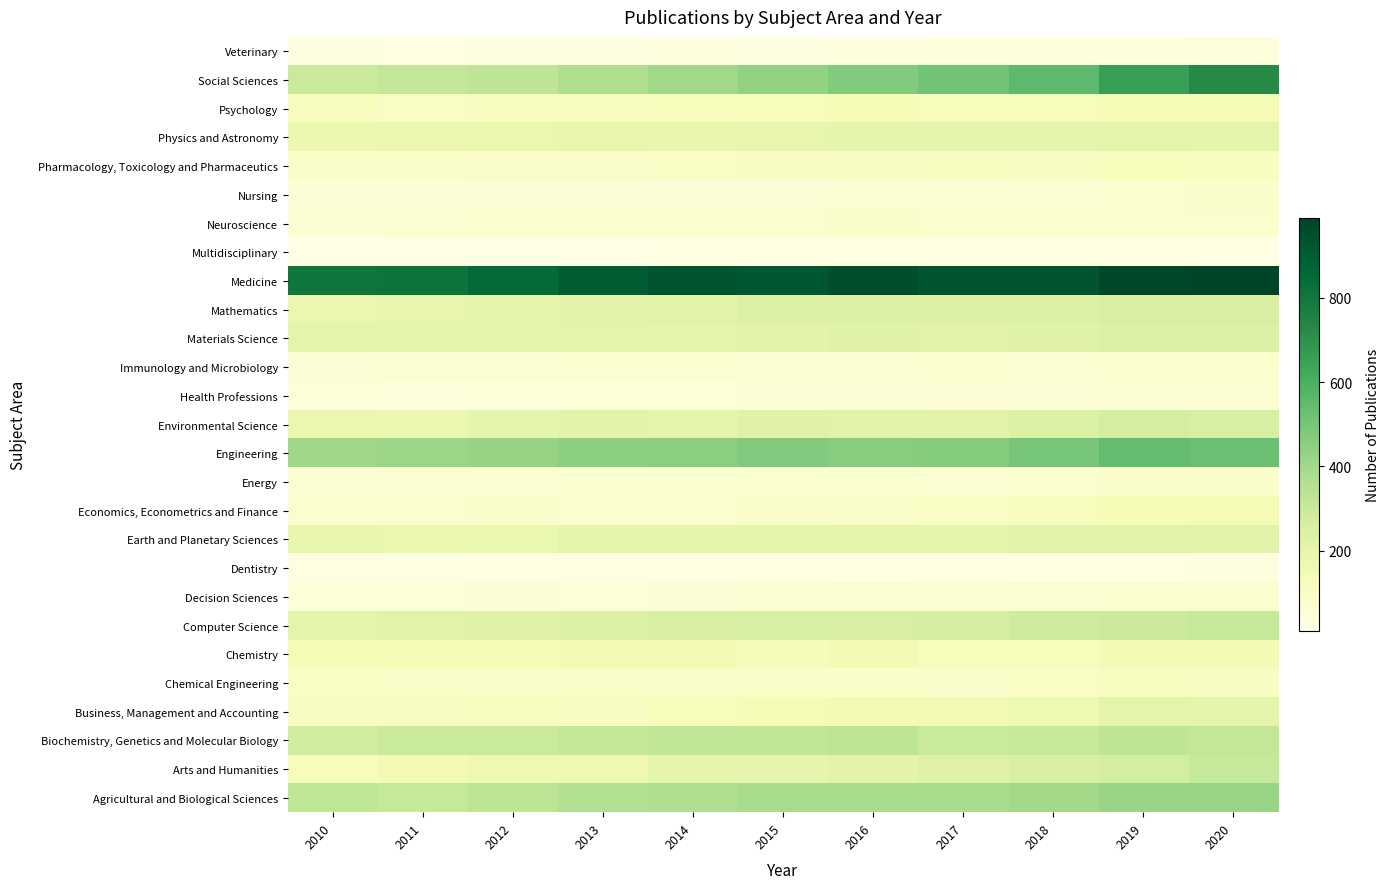

Between 2016 and 2010, which is larger?

2016